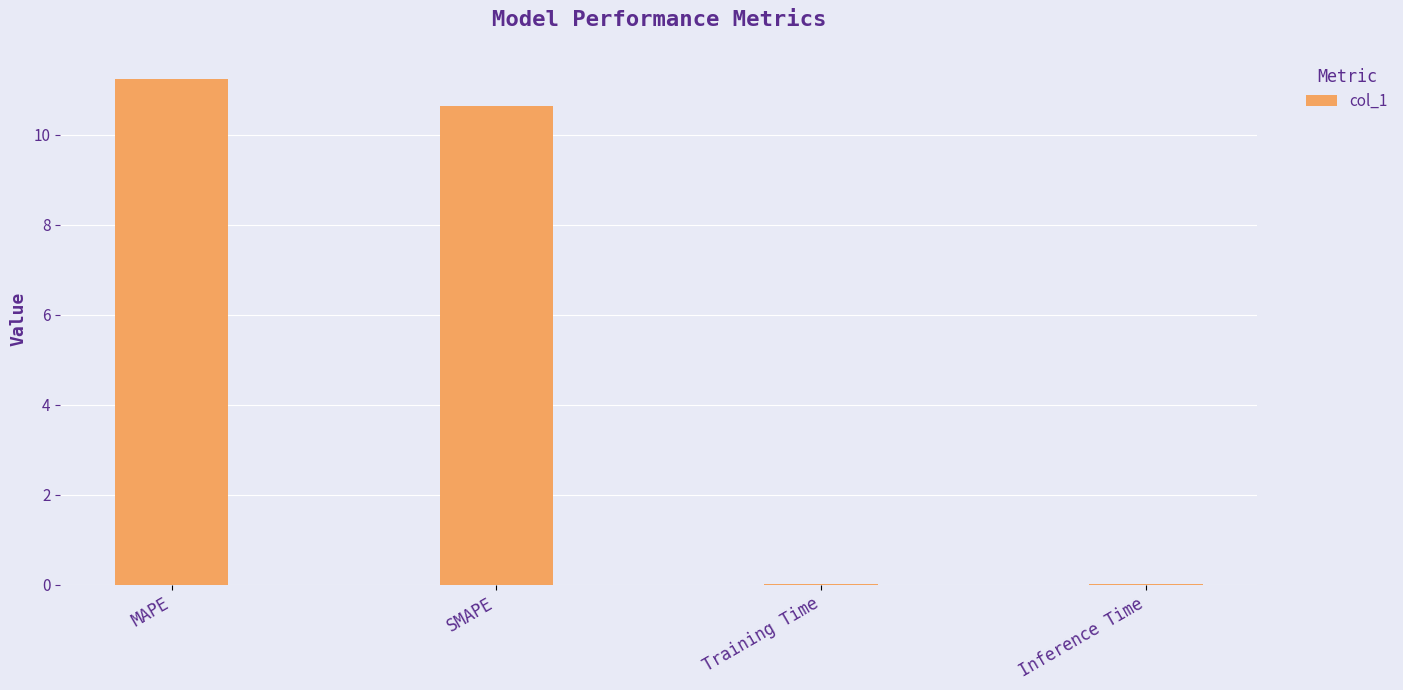

What is the sum of all values?

21.9